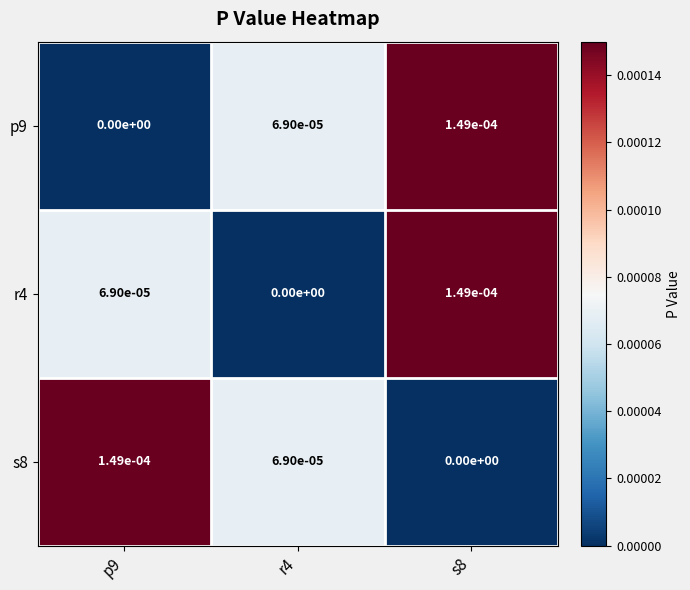

True or false: r4 has a value of 0.0 at p9.

True